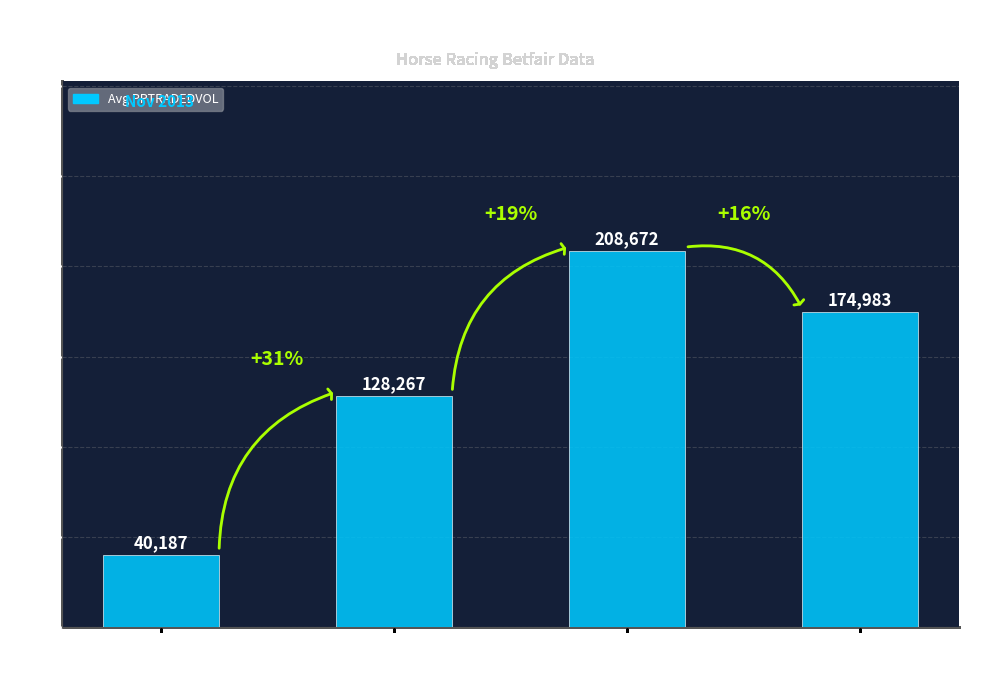

What is the greatest value displayed?

208671.7